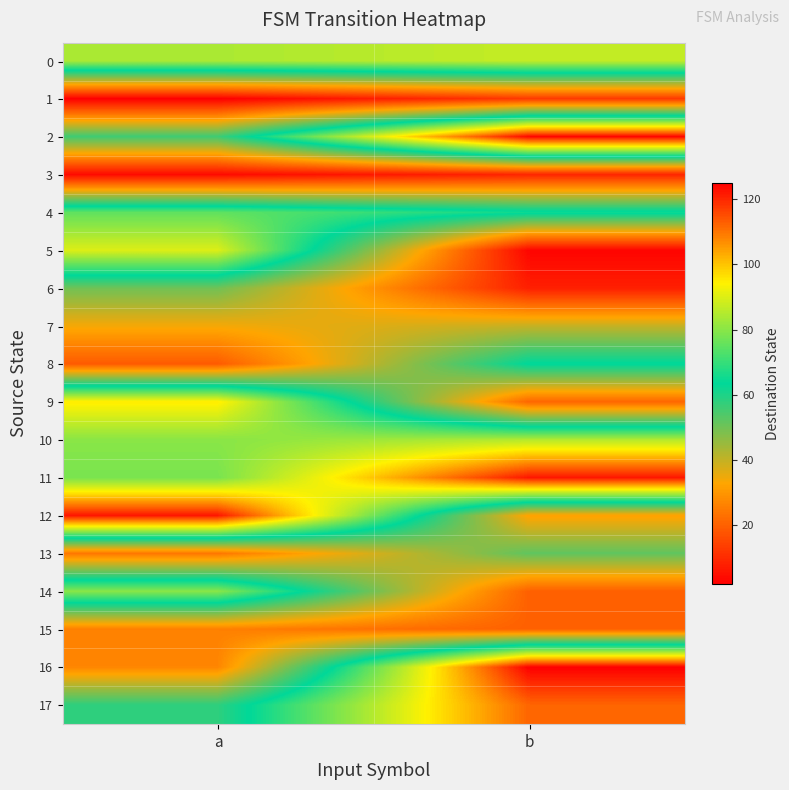

Reading left to right, what are all the values shown in this chart?

0: a=84	b=87
1: a=2	b=13
2: a=56	b=124
3: a=4	b=9
4: a=75	b=65
5: a=90	b=3
6: a=50	b=8
7: a=34	b=40
8: a=19	b=64
9: a=95	b=21
10: a=80	b=85
11: a=78	b=122
12: a=122	b=32
13: a=24	b=52
14: a=80	b=20
15: a=26	b=20
16: a=27	b=125
17: a=58	b=112